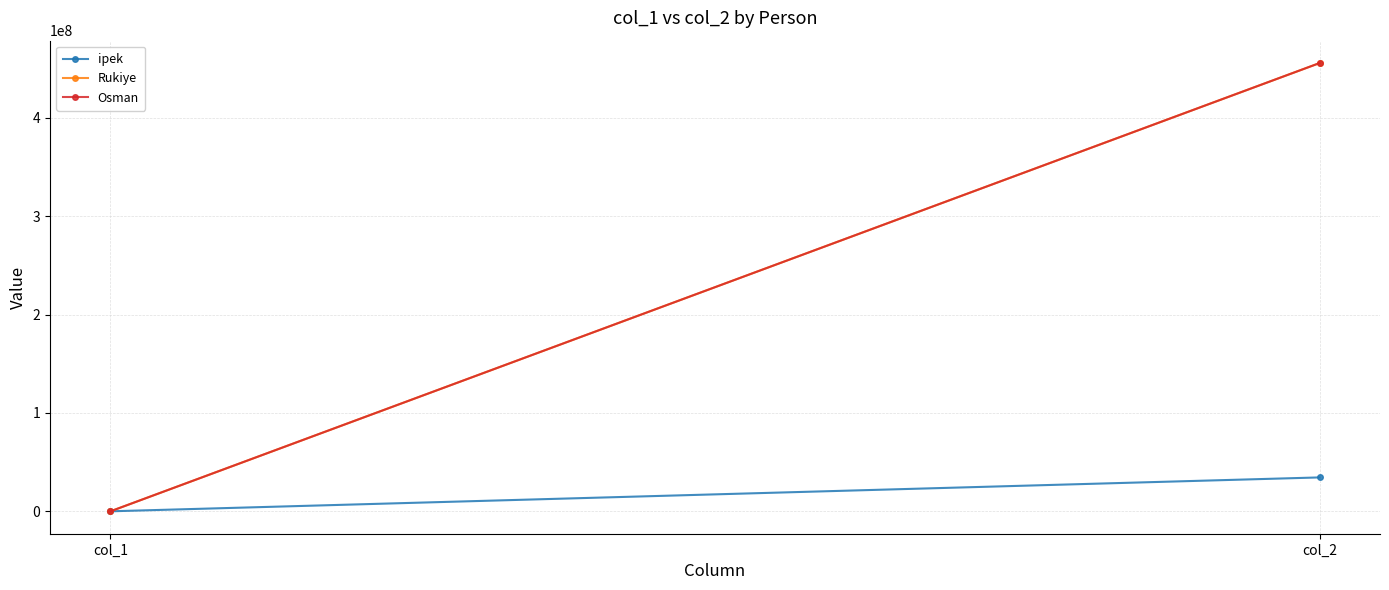

What is the value of the ipek point at the 2nd from the left?

34455667